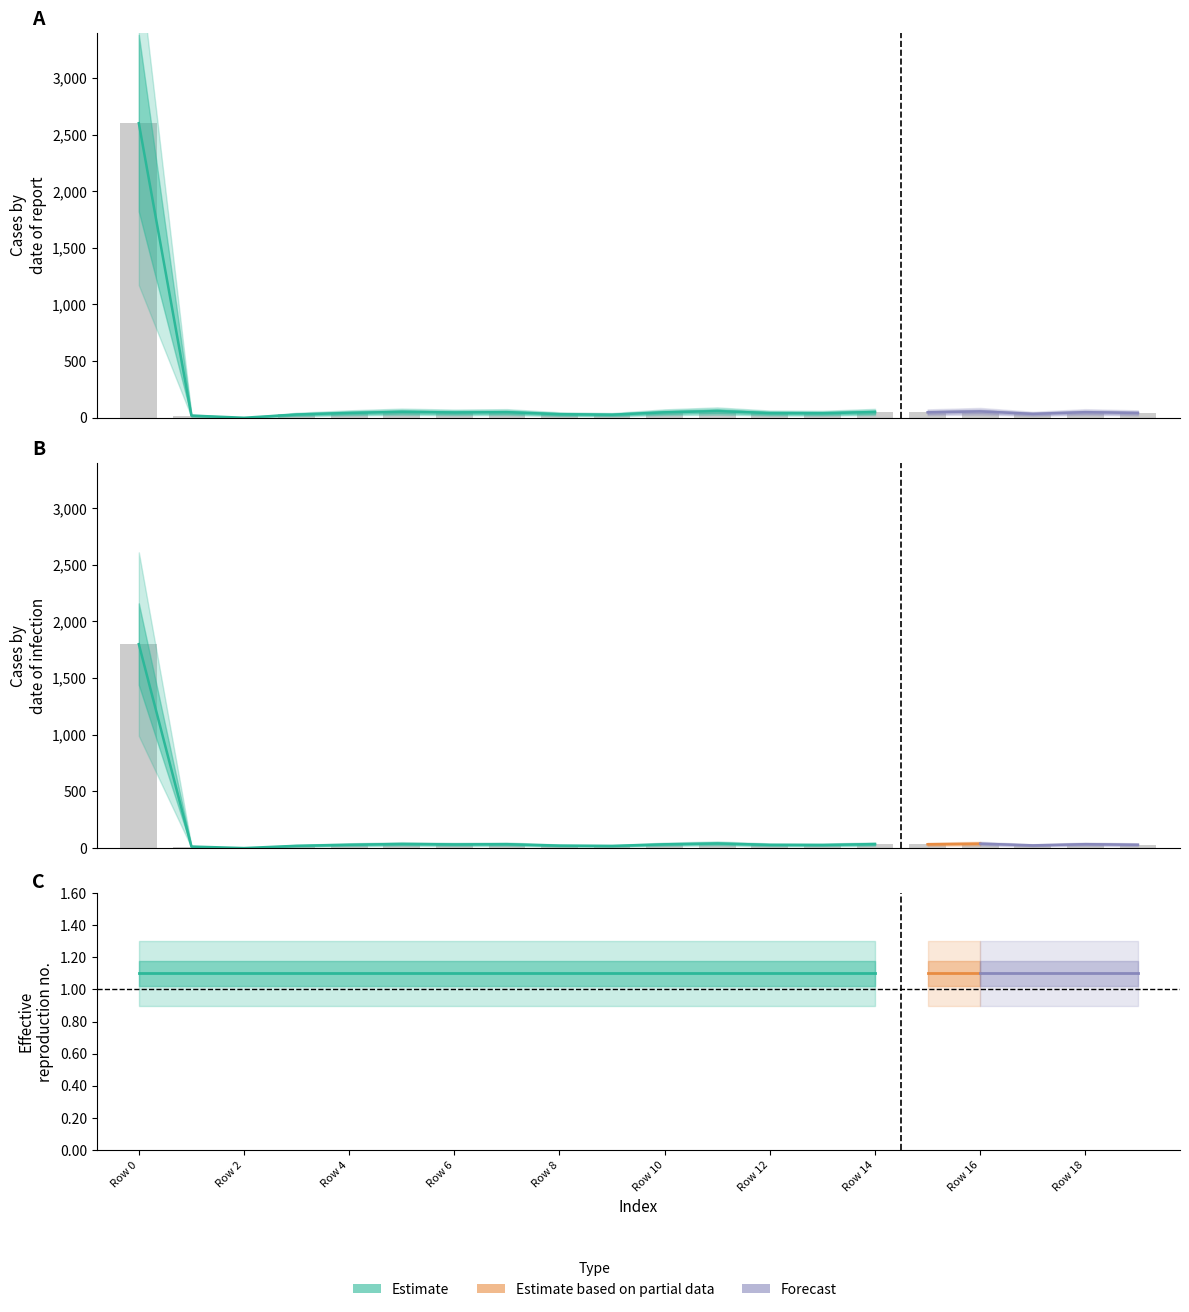

Reading right to left, what are all the values shown in this chart?

values: 42.4	49.2	34.3	56.3	47.9	50.8	39.8	41.1	58.9	47.9	27.2	31.4	49.2	46.6	52.1	42.4	28.8	0.0	19.1	2600.0
geocd: 29.5	34.3	23.8	39.0	33.3	35.2	27.6	28.6	40.9	33.3	19.0	21.9	34.3	32.4	36.2	29.5	20.0	0.0	13.3	1800.0